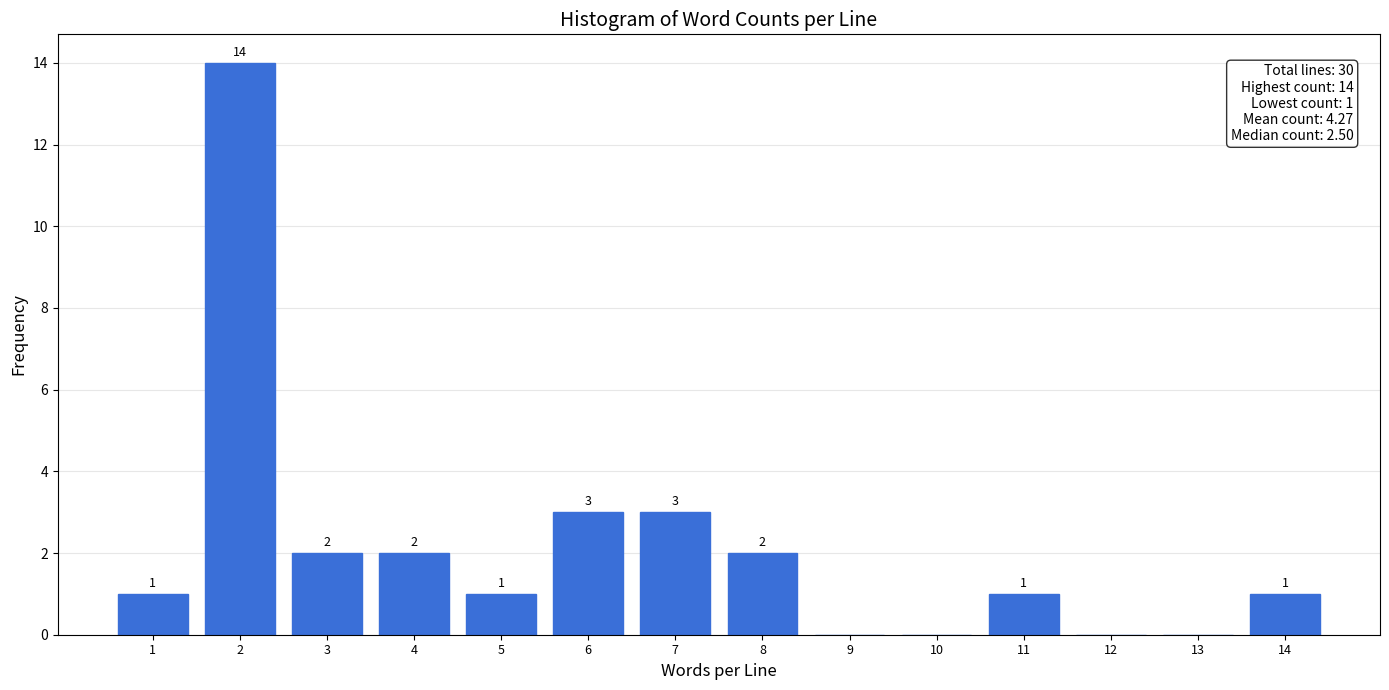

Reading left to right, list all the values displayed in this chart.

1=1	2=14	3=2	4=2	5=1	6=3	7=3	8=2	9=0	10=0	11=1	12=0	13=0	14=1